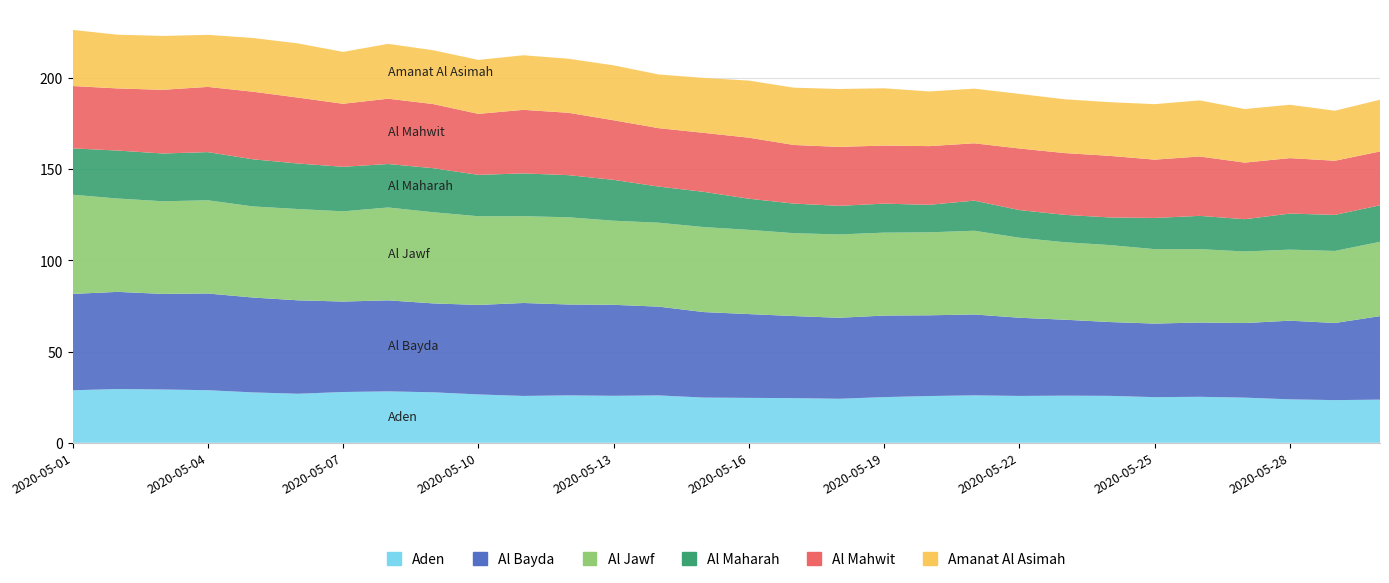

Reading left to right, what are all the values shown in this chart?

Aden: 28.8	29.5	29.2	28.8	27.6	26.9	27.8	28.2	27.7	26.5	25.7	26.0	25.7	26.0	24.8	24.6	24.5	24.1	25.0	25.6	26.0	25.7	25.8	25.7	25.0	25.2	24.7	23.8	23.4	23.6
Al Bayda: 52.8	53.2	52.4	53.0	52.0	51.2	49.6	49.9	48.7	49.0	50.9	49.8	49.9	48.6	46.9	45.9	45.0	44.4	44.7	44.2	44.3	42.9	41.6	40.5	40.3	40.7	40.9	43.1	42.3	45.8
Al Jawf: 54.3	51.2	50.8	51.1	49.9	50.0	49.4	50.9	49.9	48.6	47.6	47.8	46.1	46.0	46.6	46.2	45.4	45.7	45.4	45.5	45.9	43.8	42.5	42.2	40.8	40.2	39.2	38.9	39.5	40.7
Al Maharah: 25.4	26.3	26.2	26.4	25.8	24.9	24.4	23.8	24.1	22.7	23.4	23.1	22.4	19.8	19.3	17.1	16.2	15.7	15.9	15.1	16.5	15.2	15.0	15.1	17.1	18.2	17.7	19.7	19.8	20.0
Al Mahwit: 34.2	34.1	34.9	35.7	37.0	36.1	34.5	35.8	35.1	33.4	34.8	34.2	32.7	32.0	32.3	33.4	32.1	32.3	31.8	32.2	31.4	33.7	33.9	33.8	31.9	32.5	31.0	30.4	29.7	29.5
Amanat Al Asimah: 30.7	29.4	29.5	28.5	29.4	29.7	28.4	30.1	29.5	29.6	29.9	29.6	30.1	29.4	30.1	31.3	31.4	31.7	31.4	30.0	29.9	29.9	29.5	29.4	30.4	30.7	29.4	29.2	27.4	28.4